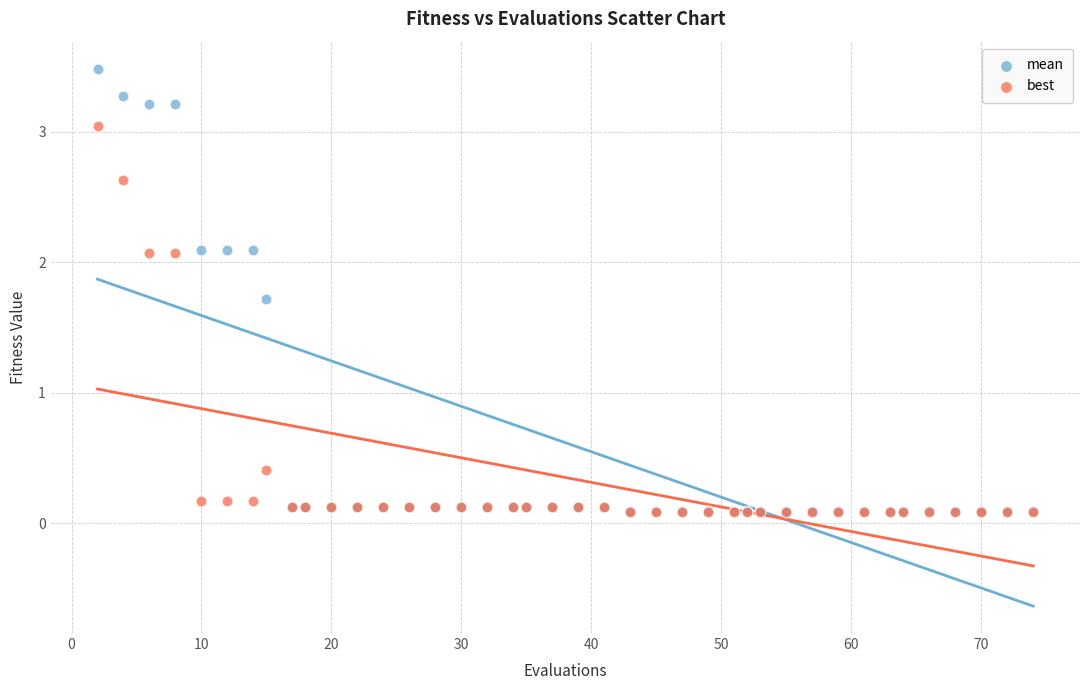

Which series has the widest spread of Y values?

mean